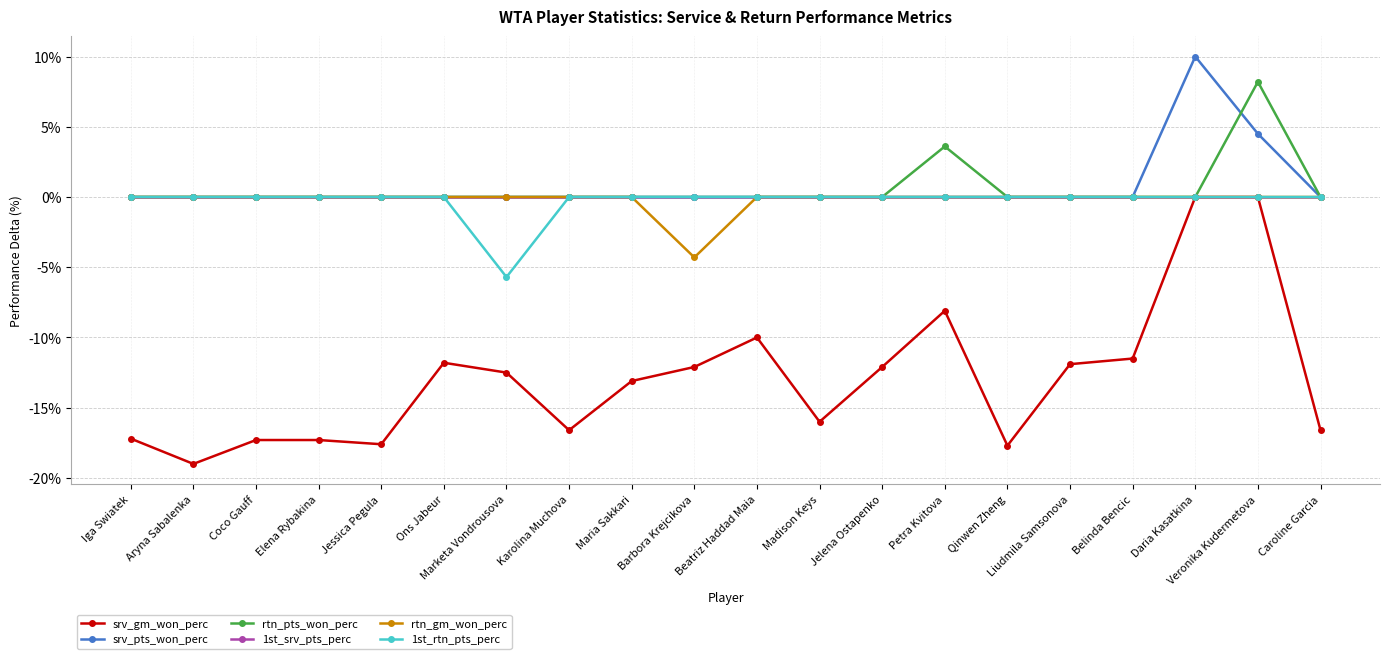

What are all the series names shown in the legend?

srv_gm_won_perc, srv_pts_won_perc, rtn_pts_won_perc, 1st_srv_pts_perc, rtn_gm_won_perc, 1st_rtn_pts_perc